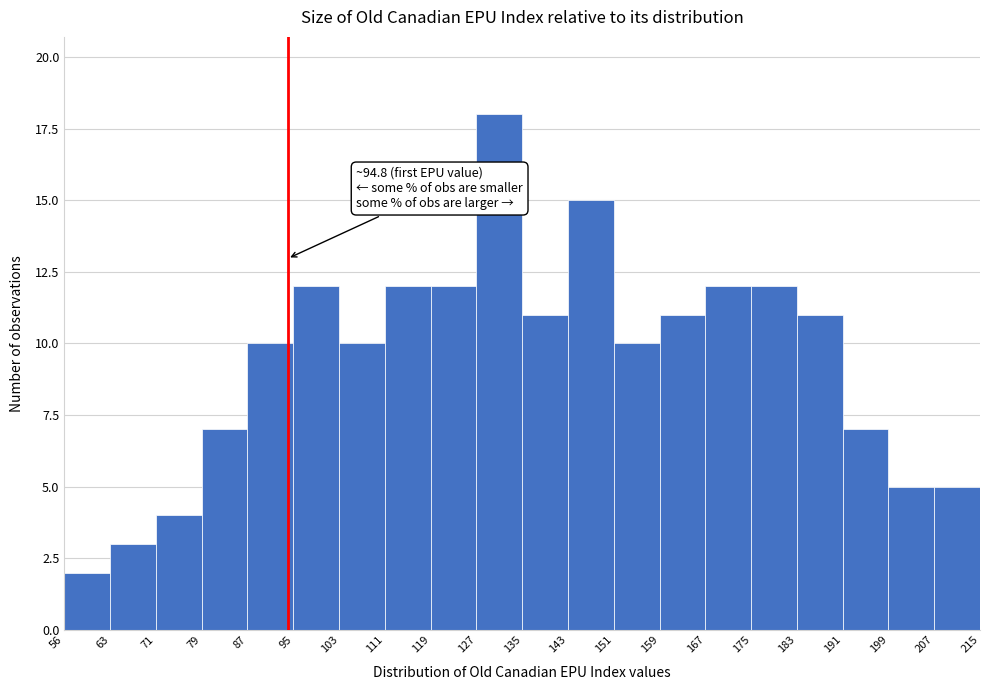

Over which range of the x-axis is the bar tallest?

127 to 135